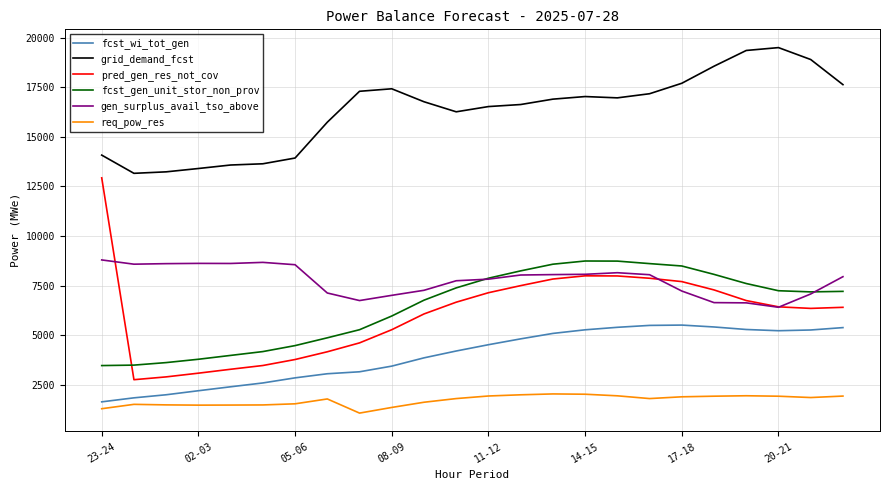

Which series has the largest total across all categories?

grid_demand_fcst